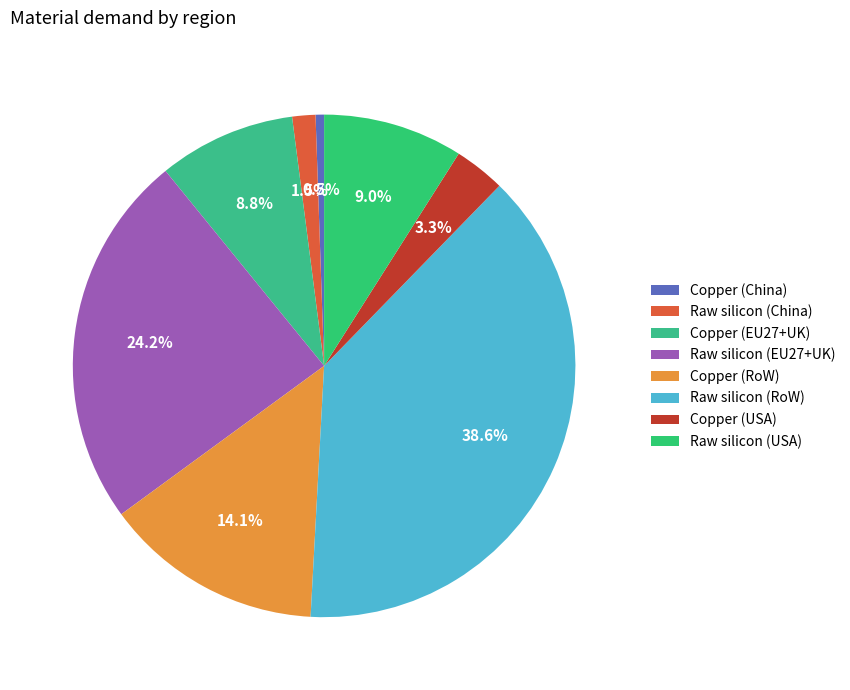

To the nearest percent, what portion does Raw silicon (RoW) represent?

39%